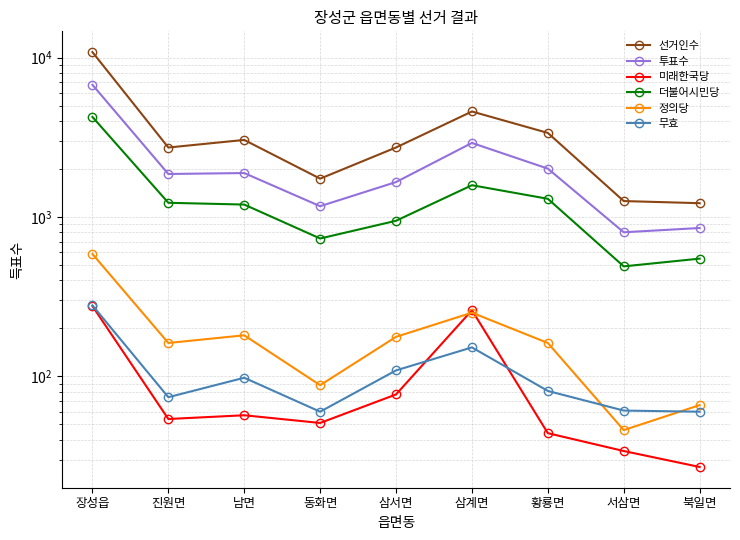

Which series has the largest range (max minus min)?

선거인수